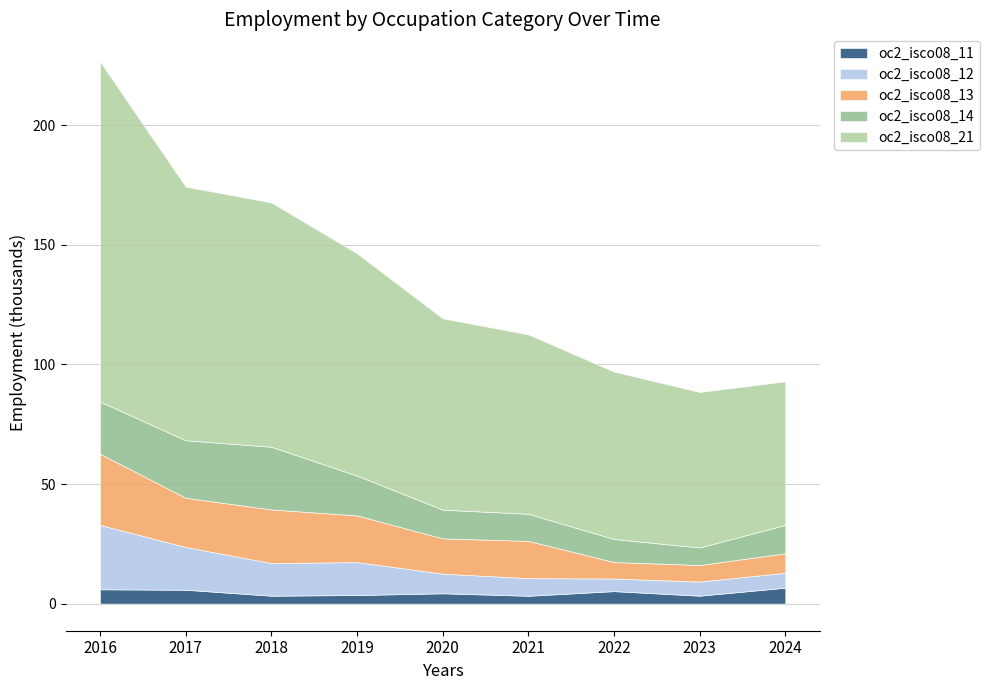

Does the chart have visible grid lines?

Yes